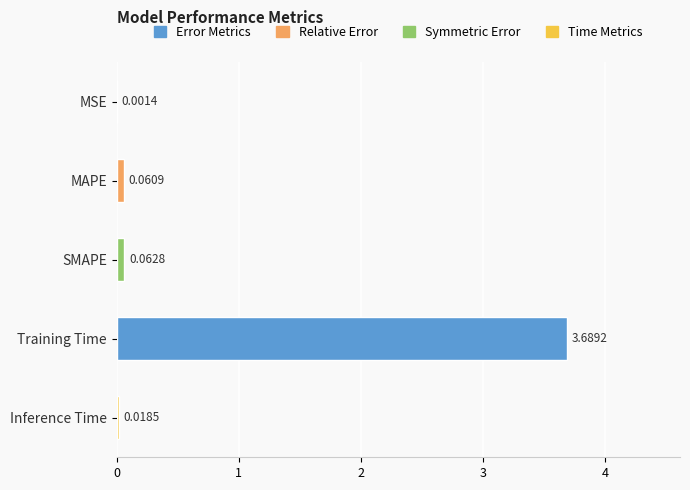

What is the change in value from MSE to SMAPE?

+0.1